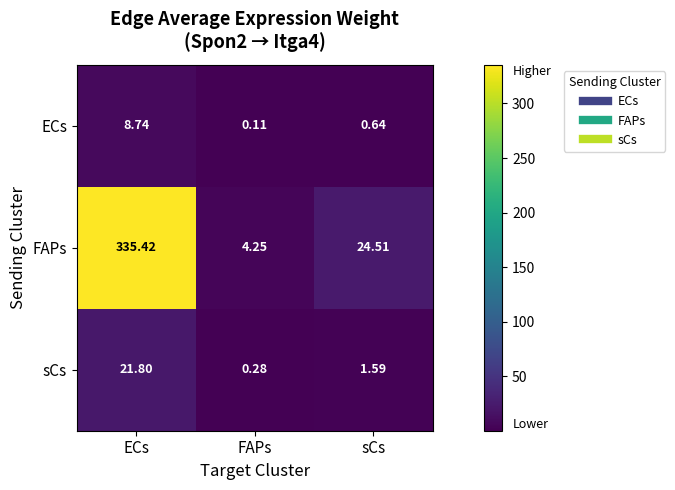

At which label does sCs first exceed 1?

ECs